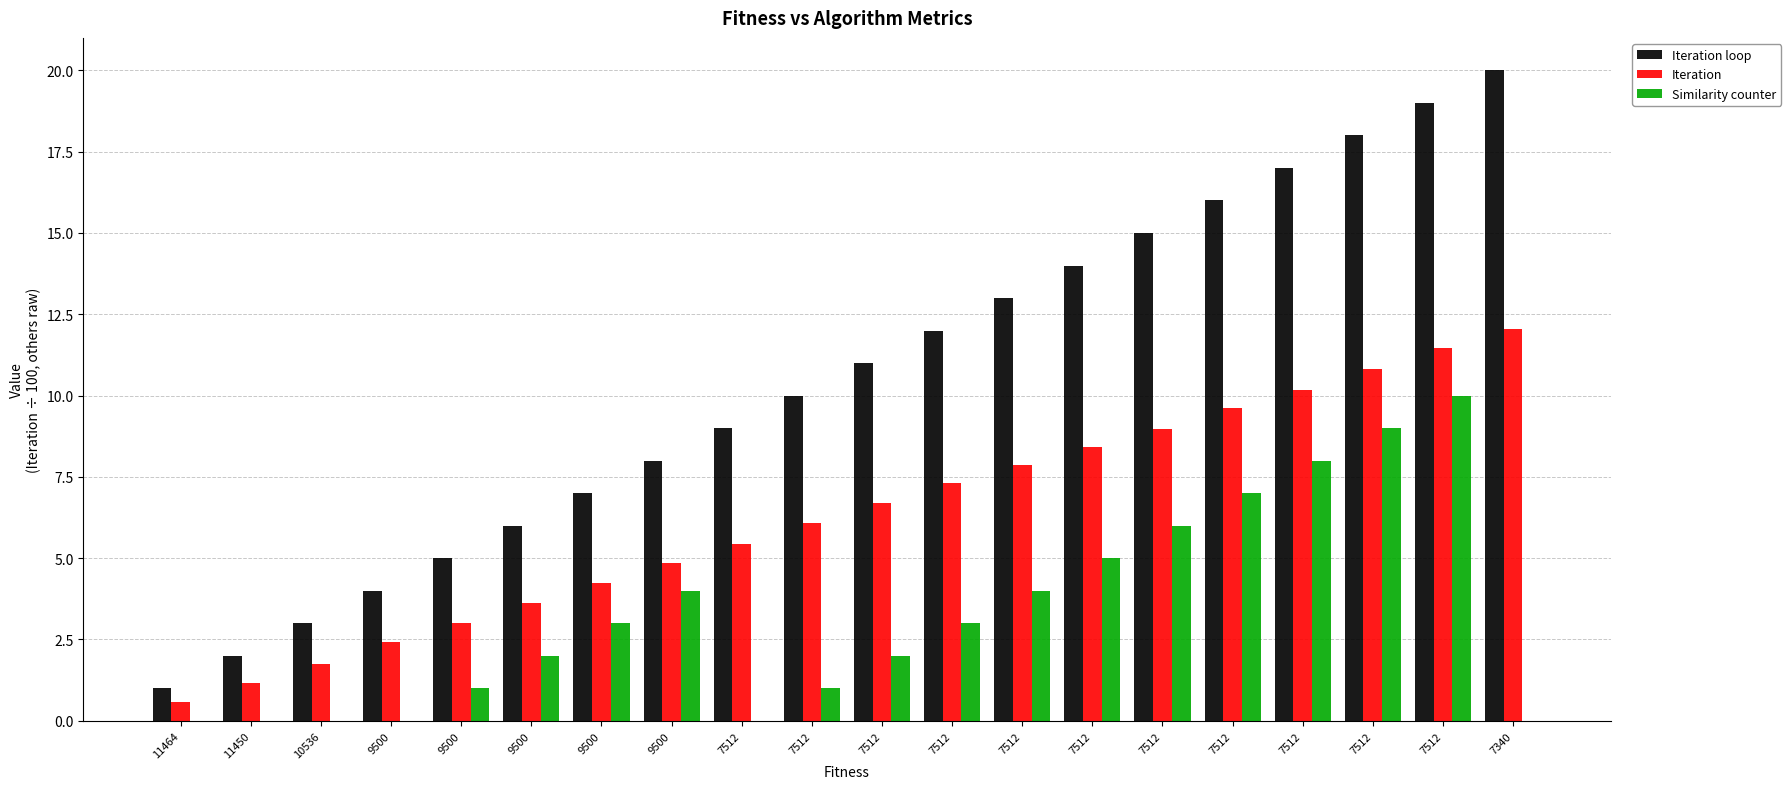

Is the value of Iteration at 9500 greater than the value of Iteration loop at 9500?

No